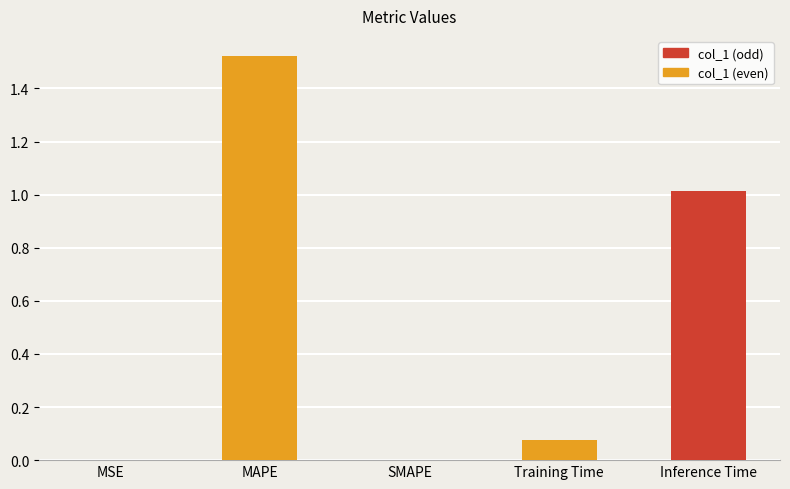

What is the sum of all values?

2.6